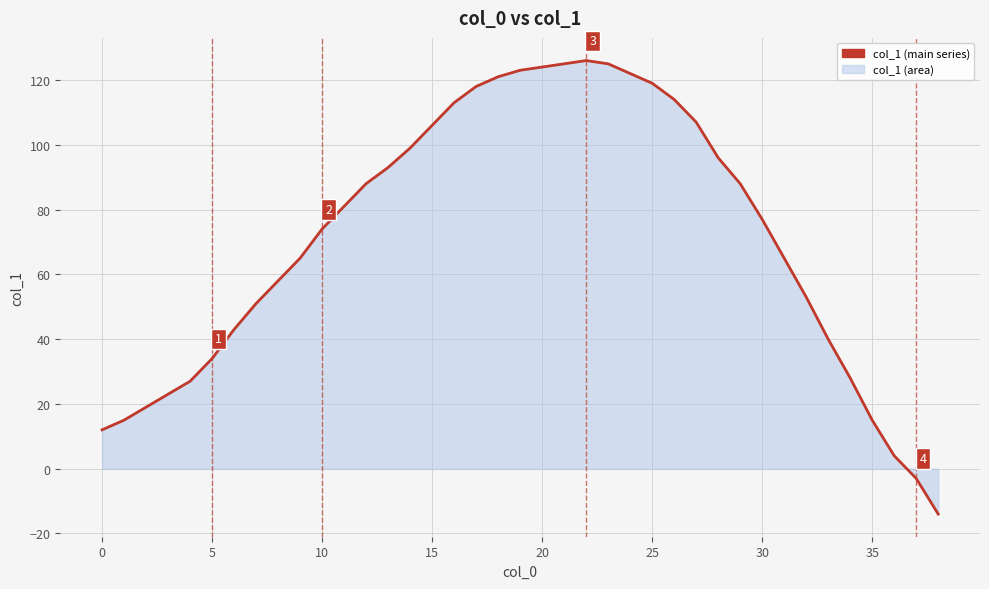

What is the minimum value shown in the chart?

-14